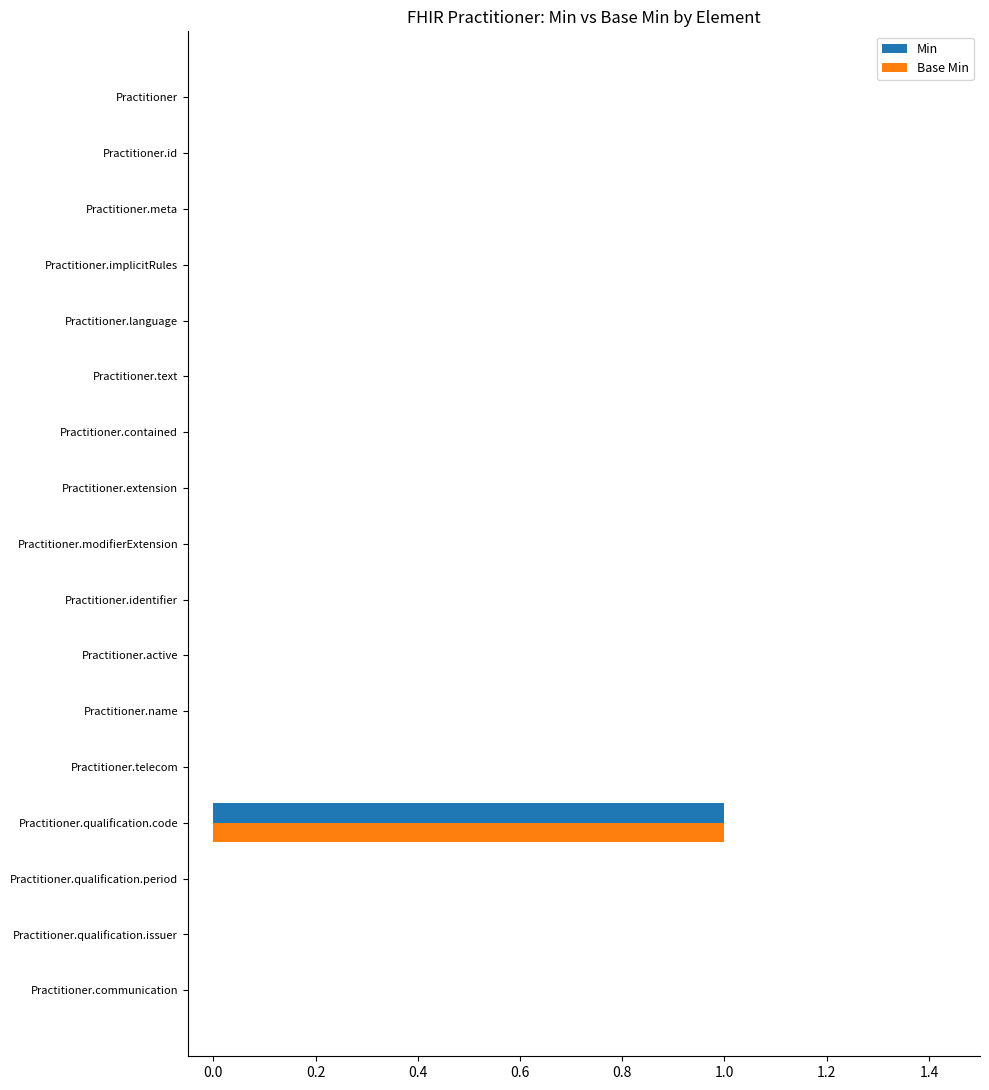

At which category is the sum across all series the highest?

Practitioner.qualification.code